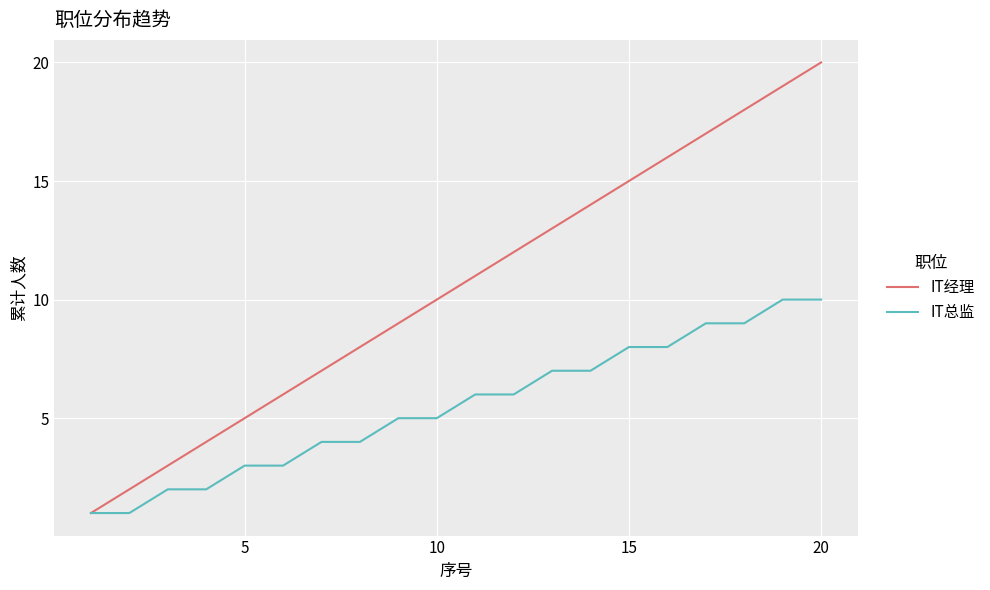

List the series in order of their peak value, lowest first.

IT总监, IT经理